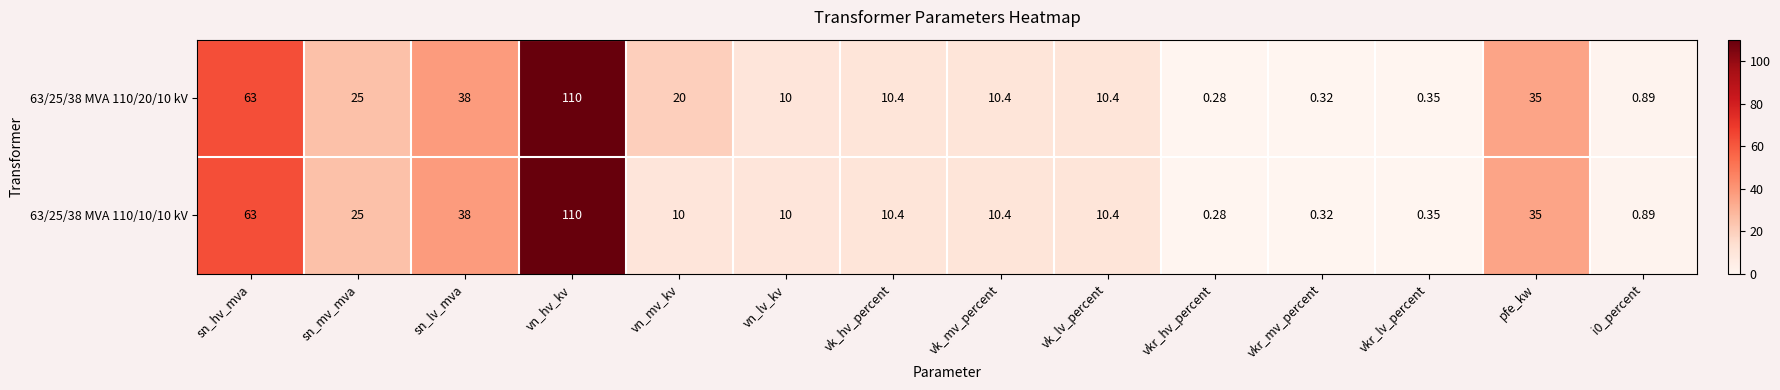

At which label is 63/25/38 MVA 110/10/10 kV closest to 55?

sn_hv_mva